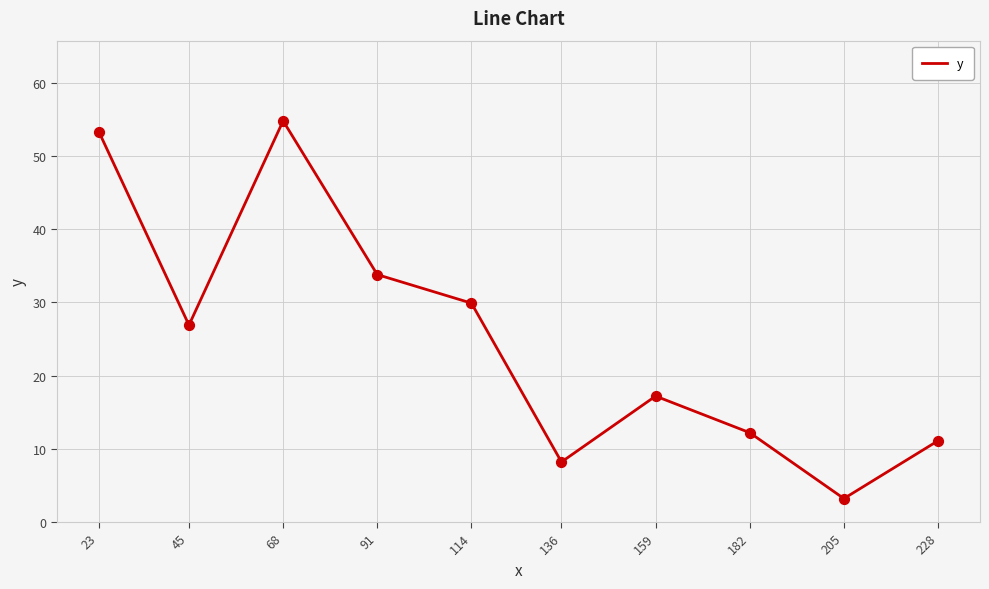

What is the change in value from 114 to 136?

-21.7